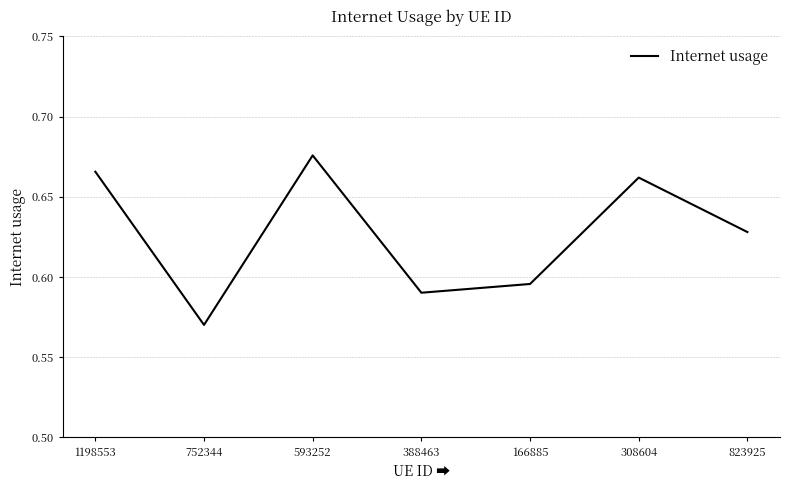

What position from the left is 308604?

6